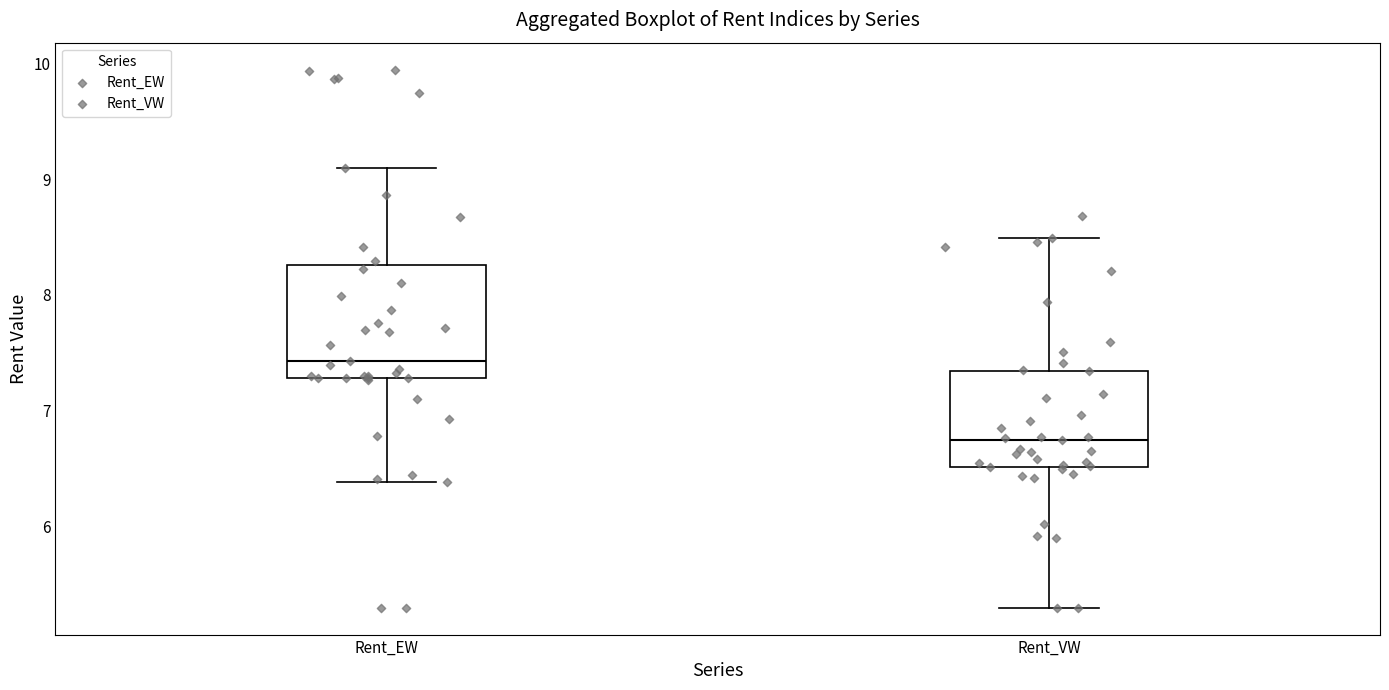

Reading left to right, transcribe this box plot: for each box, give where its median line is, the range the box spans, and where its two whiskers end, as read against the y-axis. The values are not printed on the chart, so give them approximately, as read against the axis.

Rent_EW: median 7.4, box 7.3 to 8.3, whiskers 6.4 to 9.1
Rent_VW: median 6.7, box 6.5 to 7.3, whiskers 5.3 to 8.5